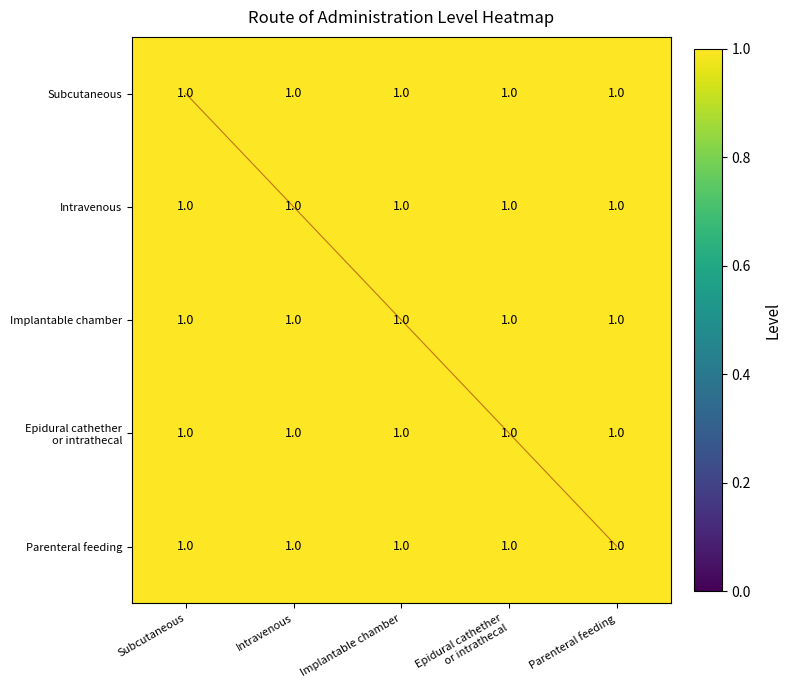

What is the sum of the Subcutaneous values at Implantable chamber and Parenteral feeding?

2